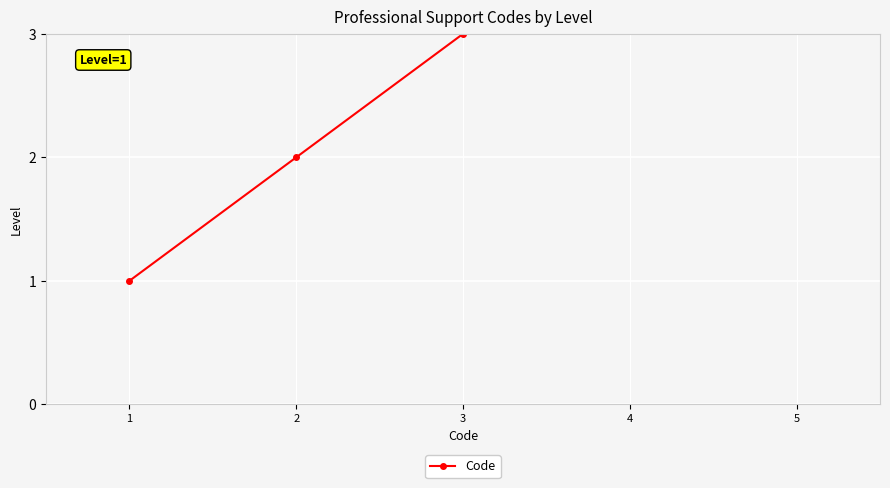

List the labels in order of value, smallest first.

1, 2, 3, 4, 5